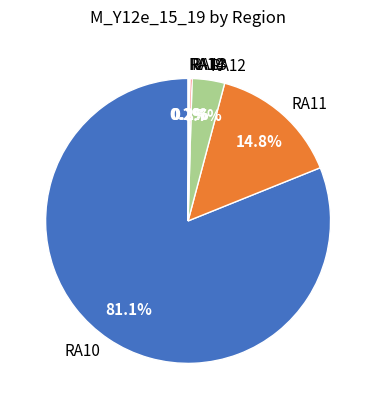

To the nearest percent, what is the average slice percentage?

17%